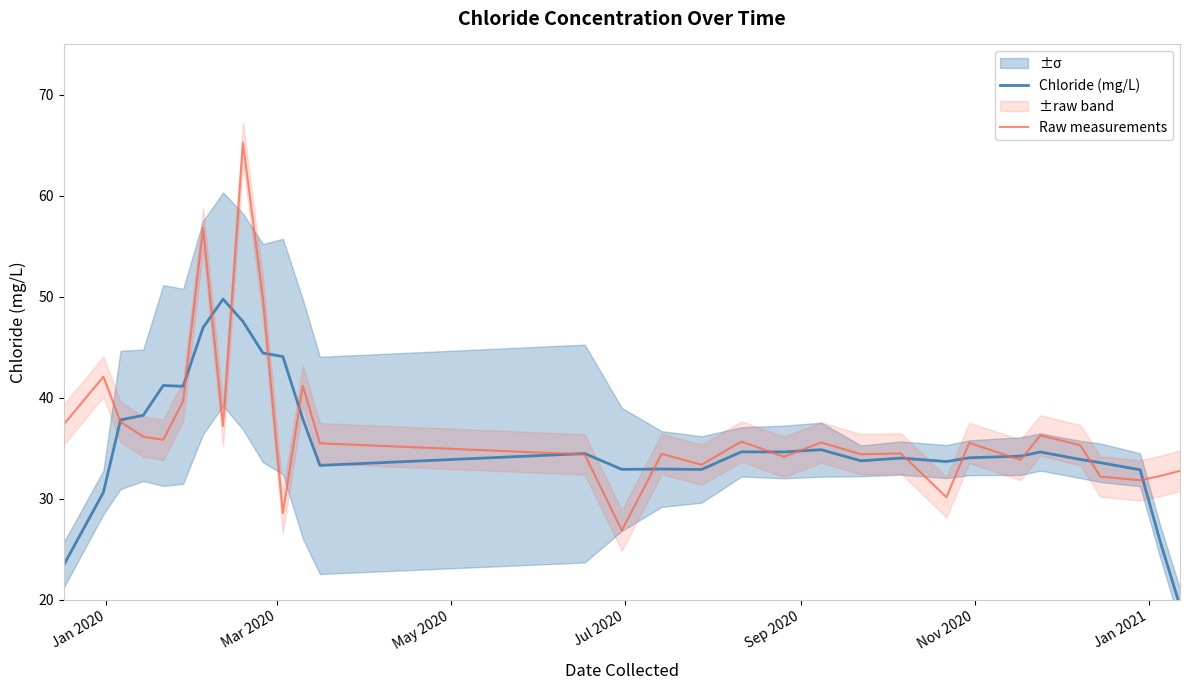

What is the lowest value of the Raw measurements series?

26.9